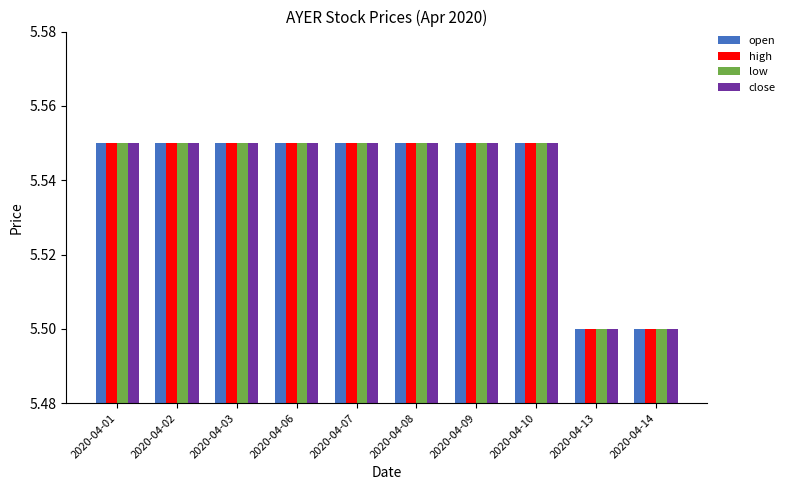

True or false: open has a value of 5.5 at 2020-04-06.

True